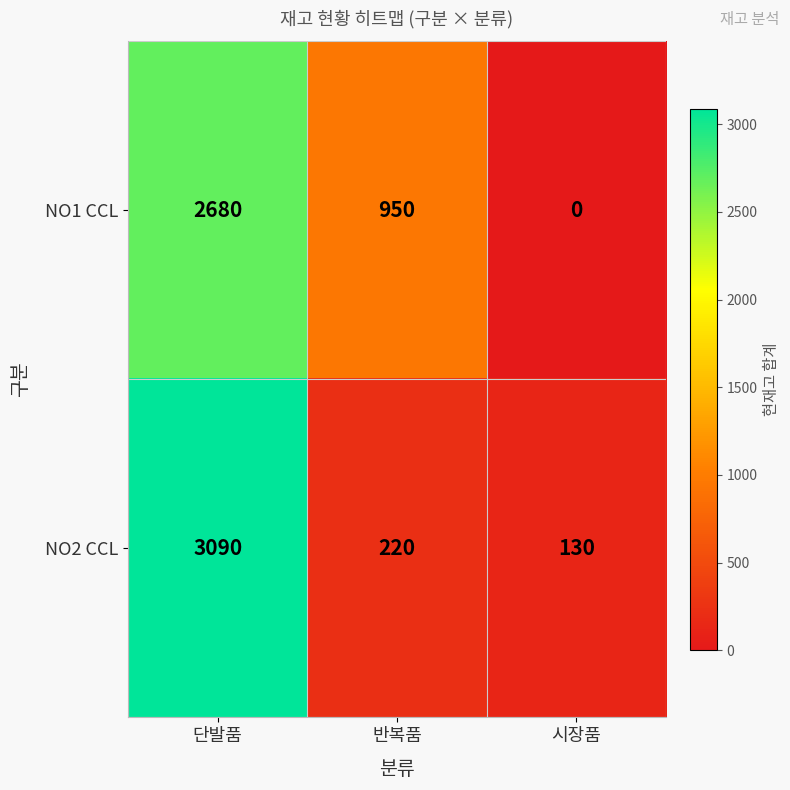

What is the difference between the highest and lowest values at 단발품?

410